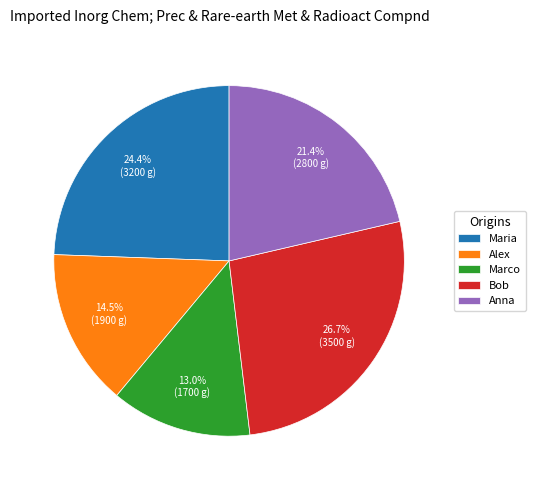

Is it true that Anna is 36% of the pie?

False